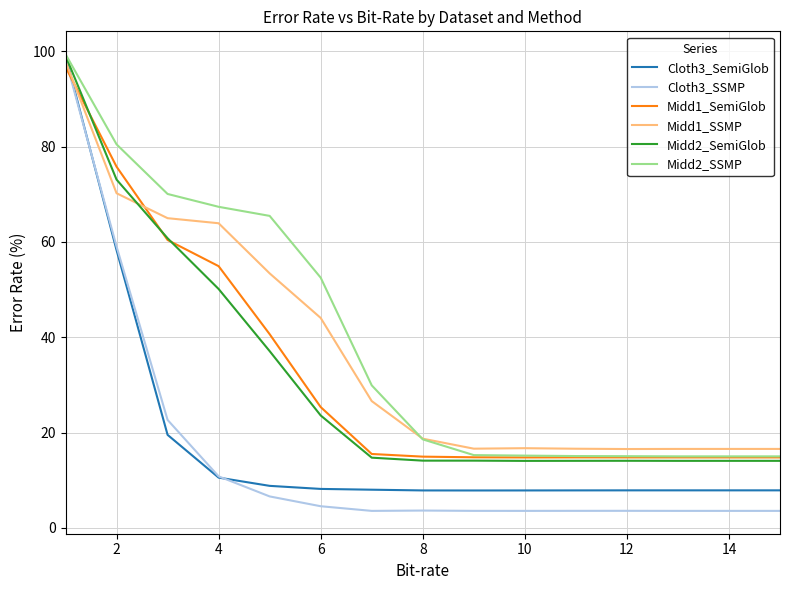

True or false: Midd1_SemiGlob and Midd1_SSMP cross at least once.

True